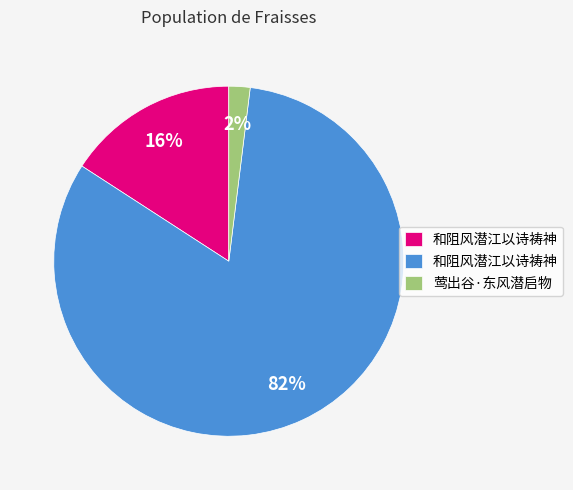

To the nearest percent, what is the difference between the largest and smallest slice percentages?

80%